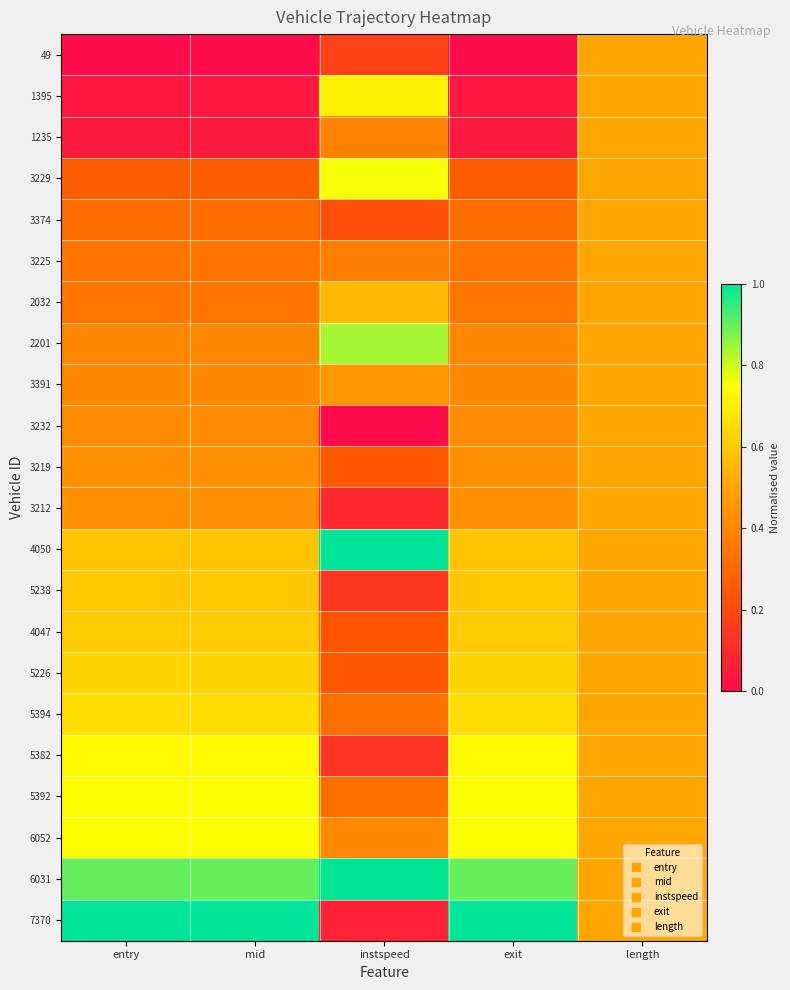

Reading left to right, list all the values displayed in this chart.

49: entry=0.0	mid=0.0	instspeed=0.2	exit=0.0	length=0.5
1395: entry=0.0	mid=0.0	instspeed=0.7	exit=0.0	length=0.5
1235: entry=0.1	mid=0.1	instspeed=0.4	exit=0.1	length=0.5
3229: entry=0.3	mid=0.3	instspeed=0.8	exit=0.3	length=0.5
3374: entry=0.3	mid=0.3	instspeed=0.2	exit=0.3	length=0.5
3225: entry=0.3	mid=0.3	instspeed=0.4	exit=0.3	length=0.5
2032: entry=0.3	mid=0.3	instspeed=0.6	exit=0.3	length=0.5
2201: entry=0.4	mid=0.4	instspeed=0.8	exit=0.4	length=0.5
3391: entry=0.4	mid=0.4	instspeed=0.5	exit=0.4	length=0.5
3232: entry=0.4	mid=0.4	instspeed=0.0	exit=0.4	length=0.5
3219: entry=0.4	mid=0.4	instspeed=0.2	exit=0.4	length=0.5
3212: entry=0.4	mid=0.4	instspeed=0.1	exit=0.4	length=0.5
4050: entry=0.6	mid=0.6	instspeed=1.0	exit=0.6	length=0.5
5238: entry=0.6	mid=0.6	instspeed=0.1	exit=0.6	length=0.5
4047: entry=0.6	mid=0.6	instspeed=0.2	exit=0.6	length=0.5
5226: entry=0.6	mid=0.6	instspeed=0.2	exit=0.6	length=0.5
5394: entry=0.7	mid=0.7	instspeed=0.3	exit=0.7	length=0.5
5382: entry=0.7	mid=0.7	instspeed=0.1	exit=0.7	length=0.5
5392: entry=0.7	mid=0.7	instspeed=0.3	exit=0.7	length=0.5
6052: entry=0.7	mid=0.7	instspeed=0.4	exit=0.7	length=0.5
6031: entry=0.9	mid=0.9	instspeed=1.0	exit=0.9	length=0.5
7370: entry=1.0	mid=1.0	instspeed=0.1	exit=1.0	length=0.5